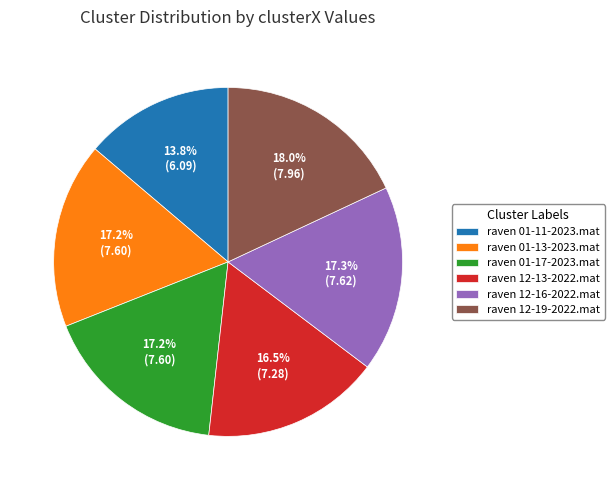

Which slice is the largest?

raven 12-19-2022.mat